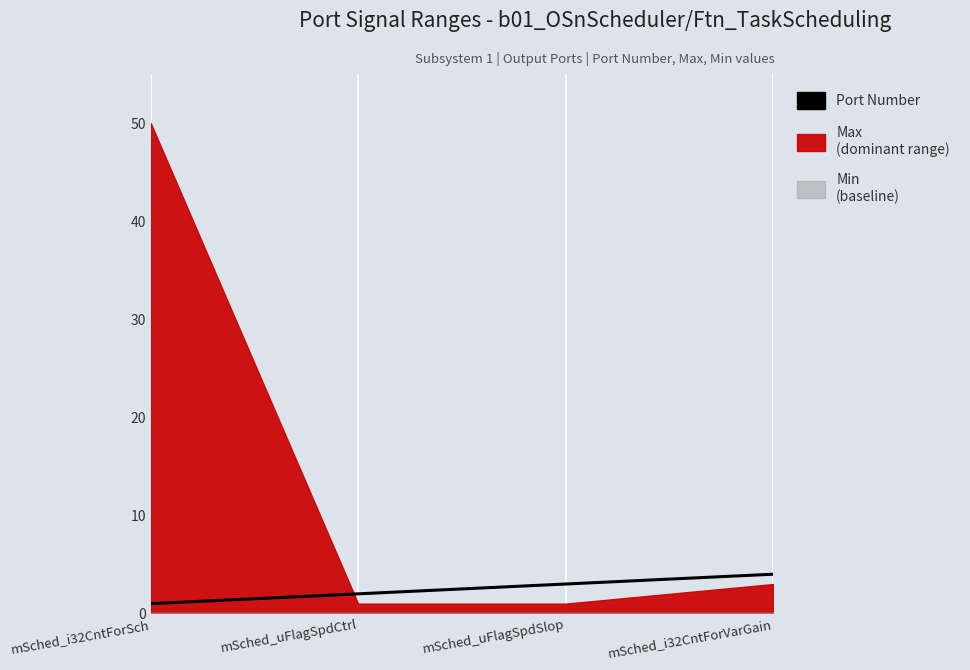

What is the average value?

2